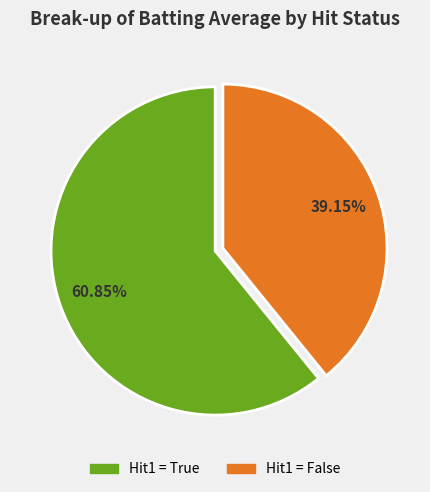

Is there any slice that represents more than half of the pie?

Yes